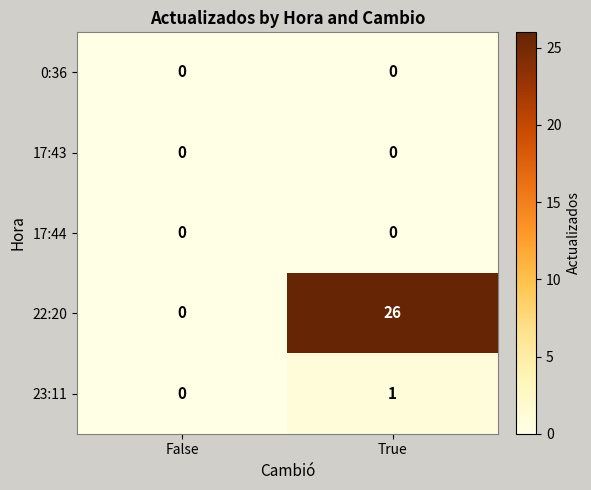

Which series has the largest total across all categories?

22:20